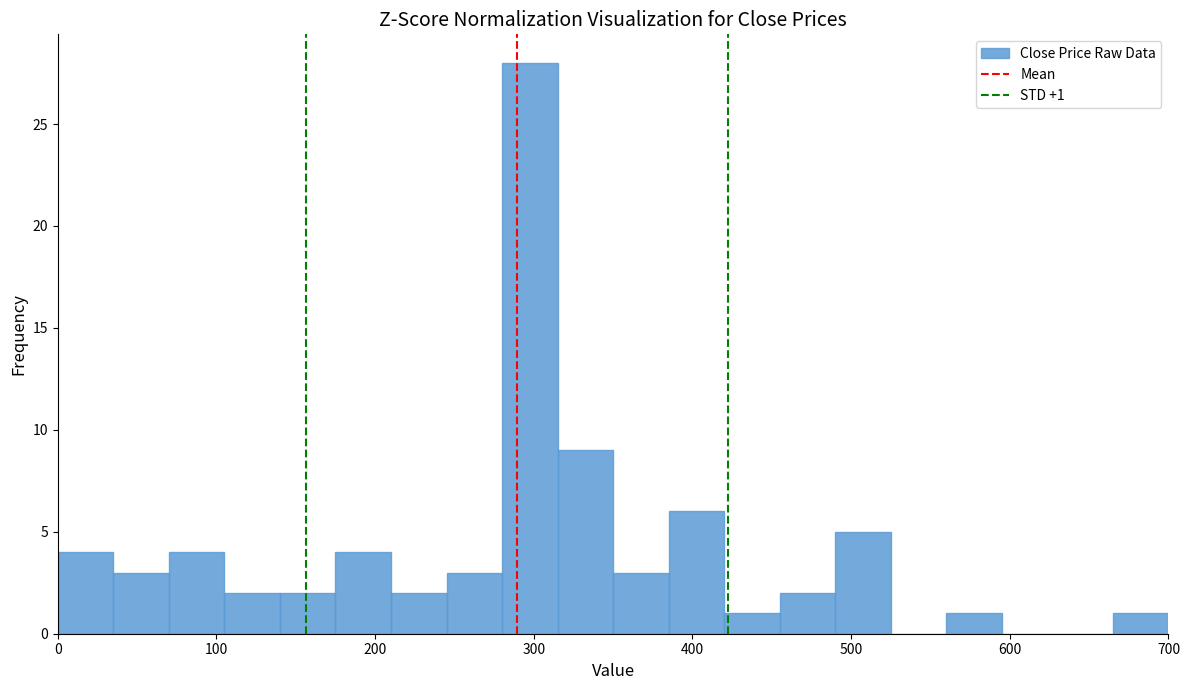

Around what value on the x-axis is the tallest bar? Give the approximate position of its centre, as read against the axis.

300